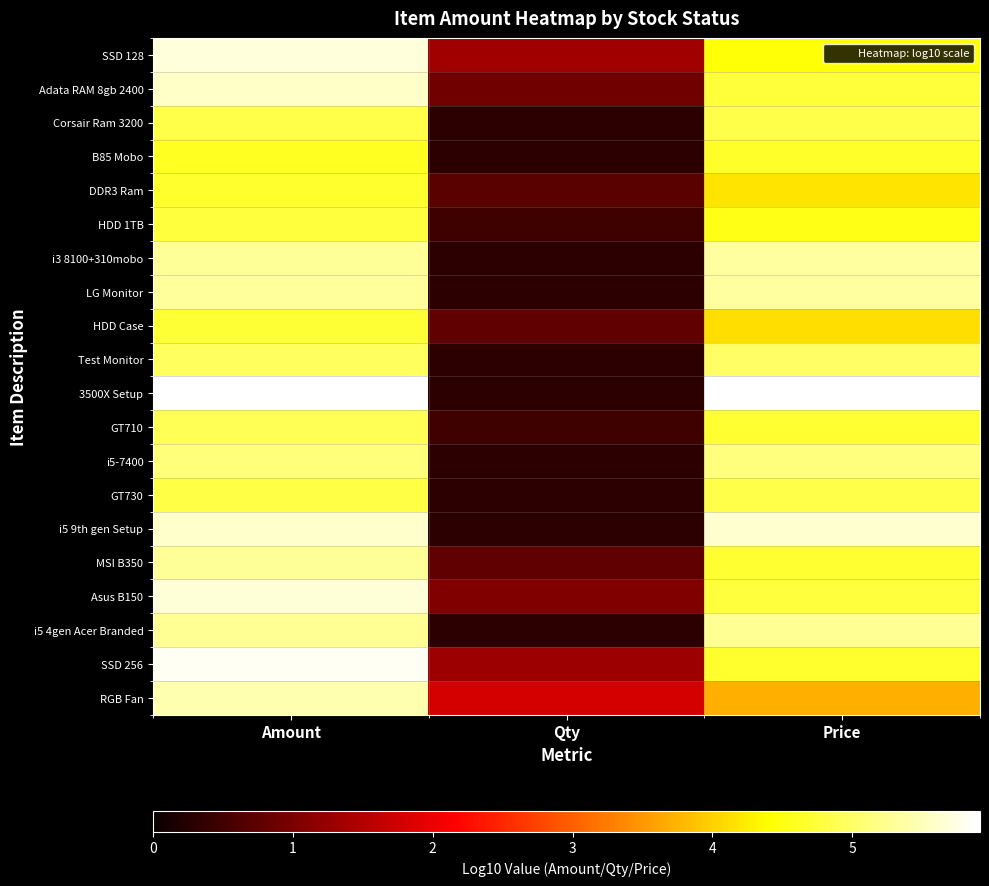

Which category has the lowest value across all series?

Qty